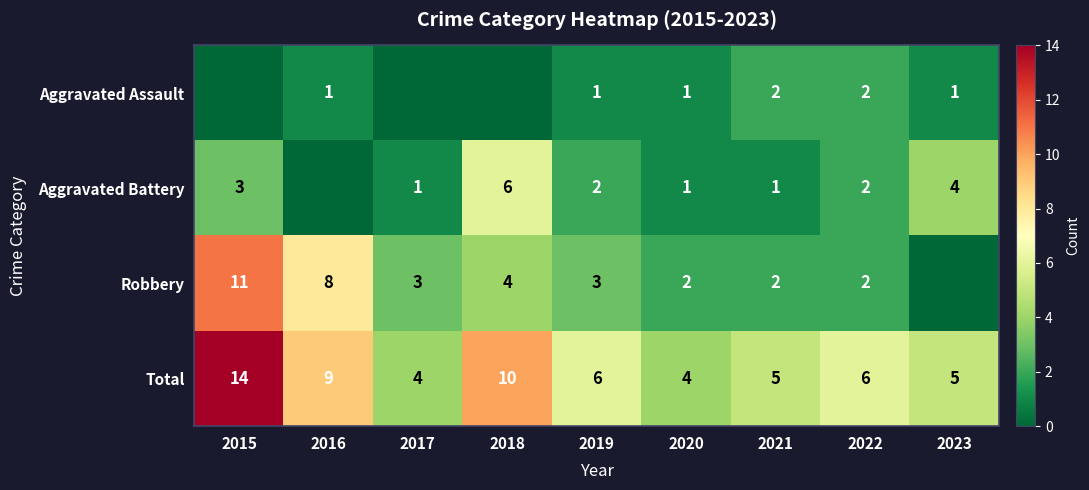

What is the approximate value of Total at 2017?

4